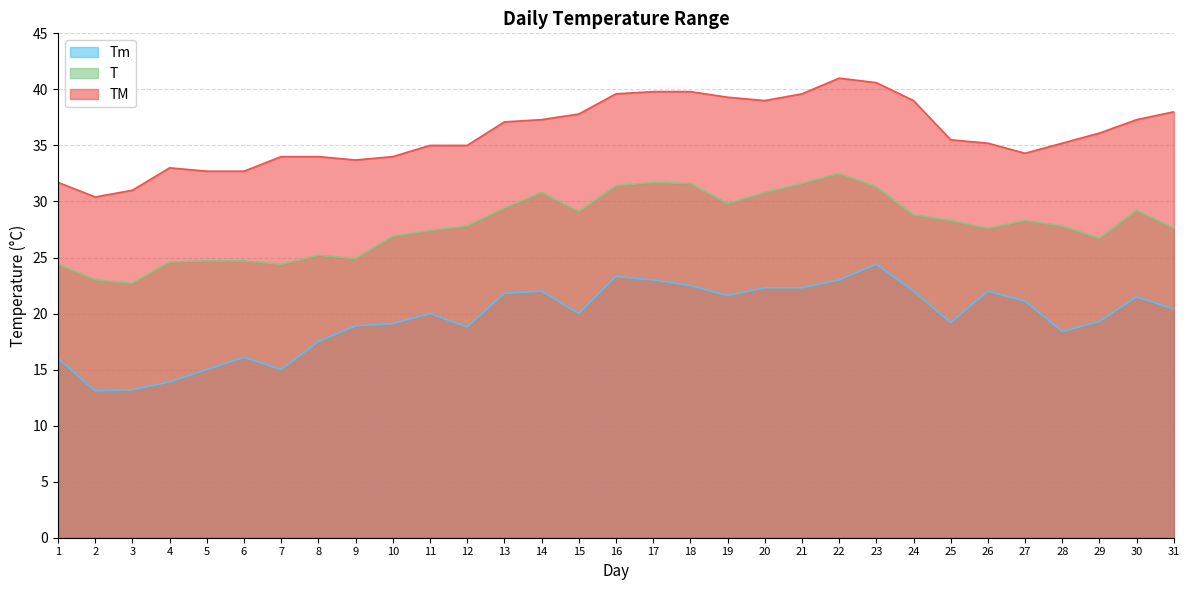

Which label corresponds to the largest value in the chart?

22